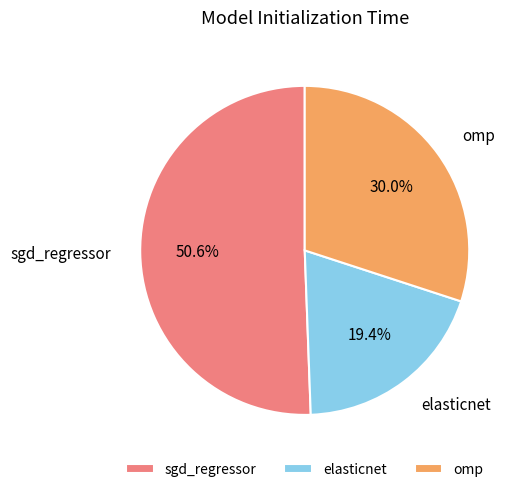

To the nearest percent, what is the combined percentage of sgd_regressor and omp?

81%